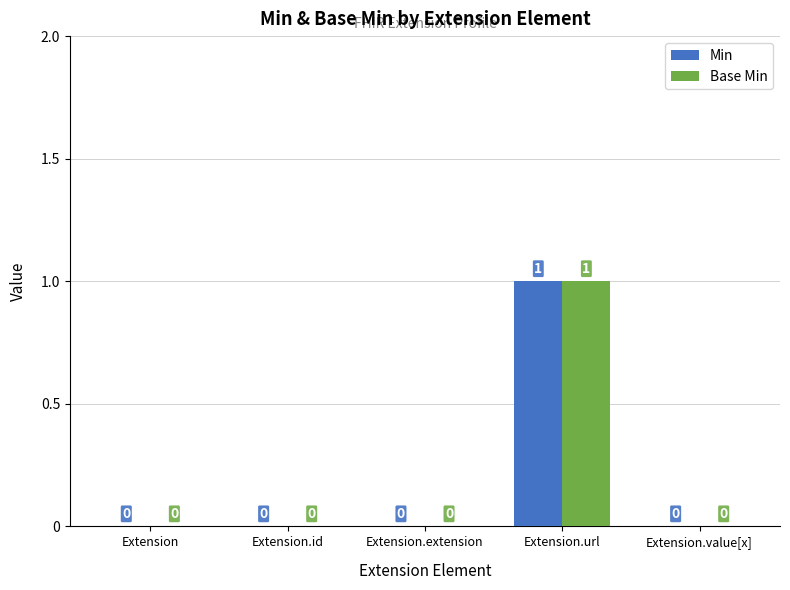

How many Base Min values are between 0 and 1?

5